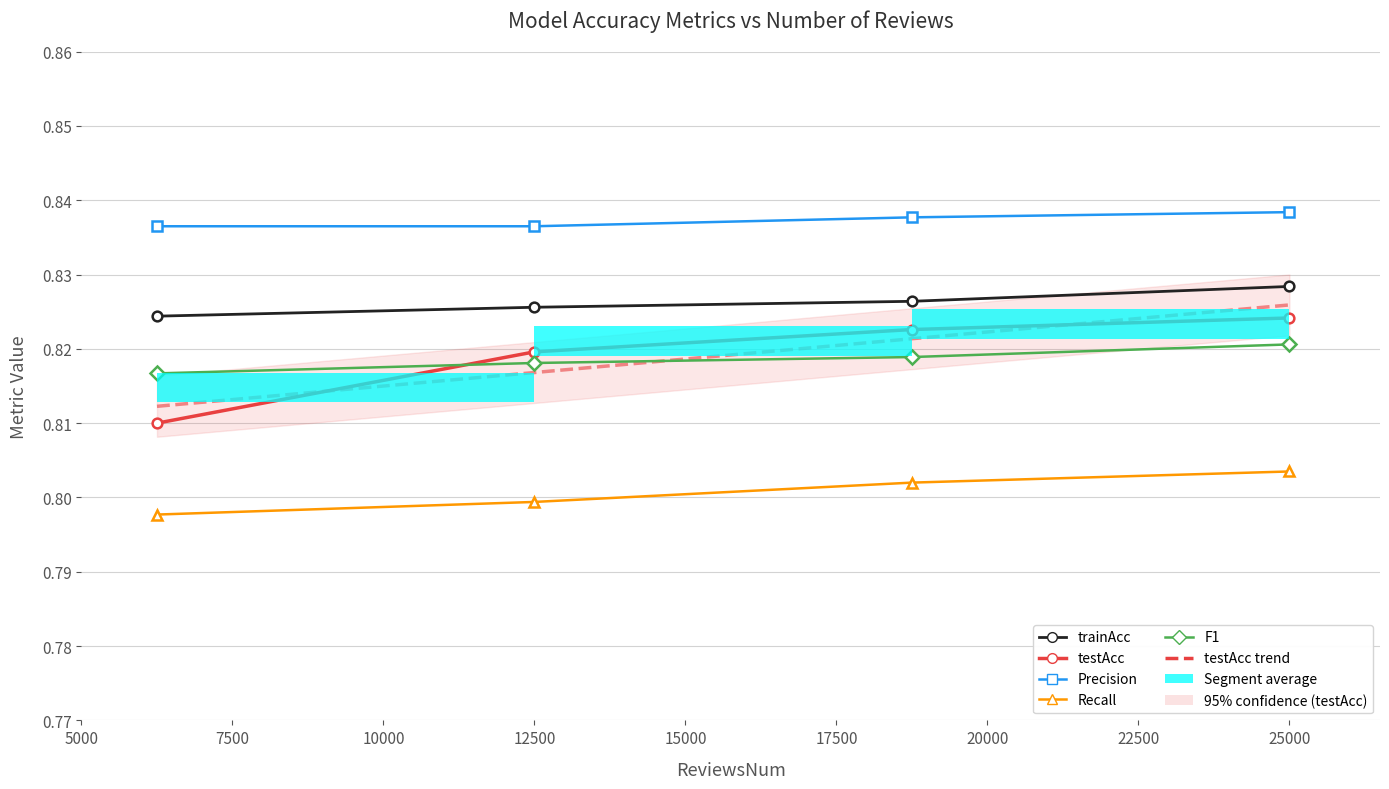

True or false: F1 has more than 0 points higher than both neighbors.

False